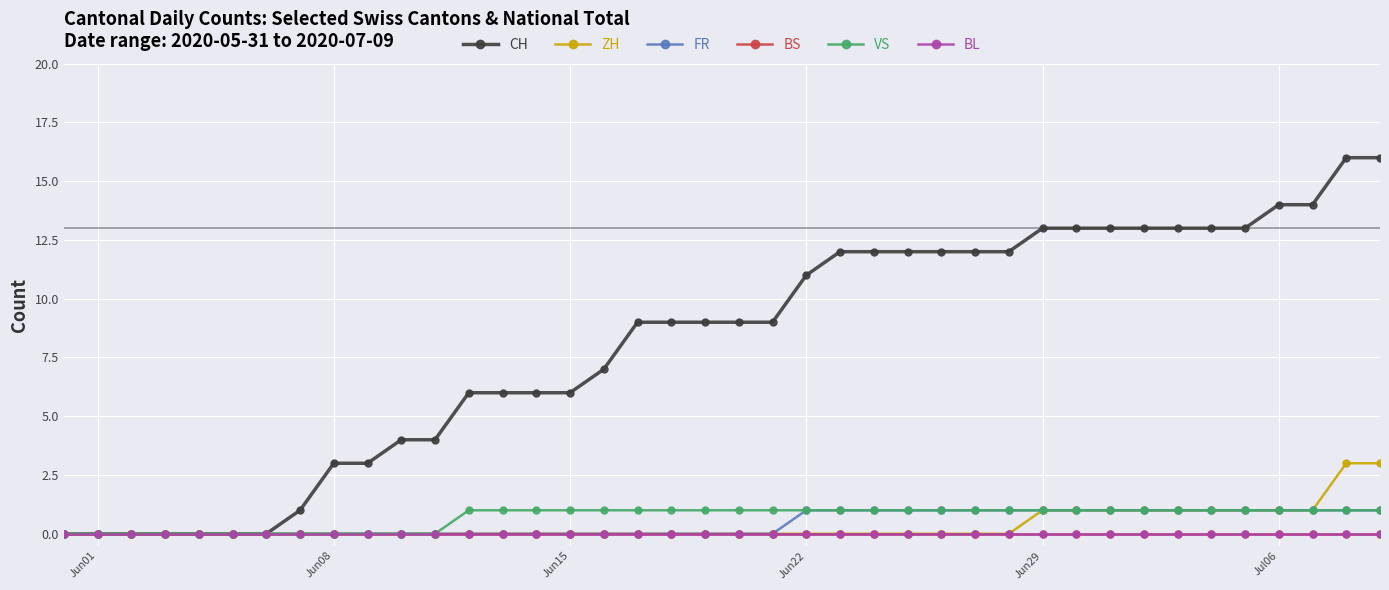

True or false: CH and ZH intersect in this chart.

False